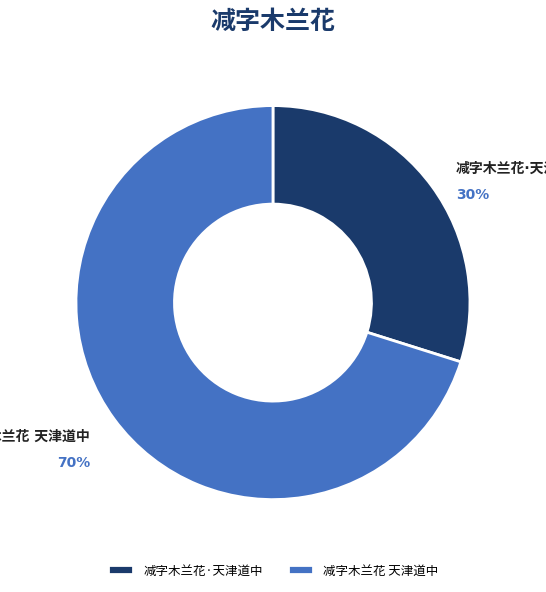

Is there a majority slice in this chart?

Yes